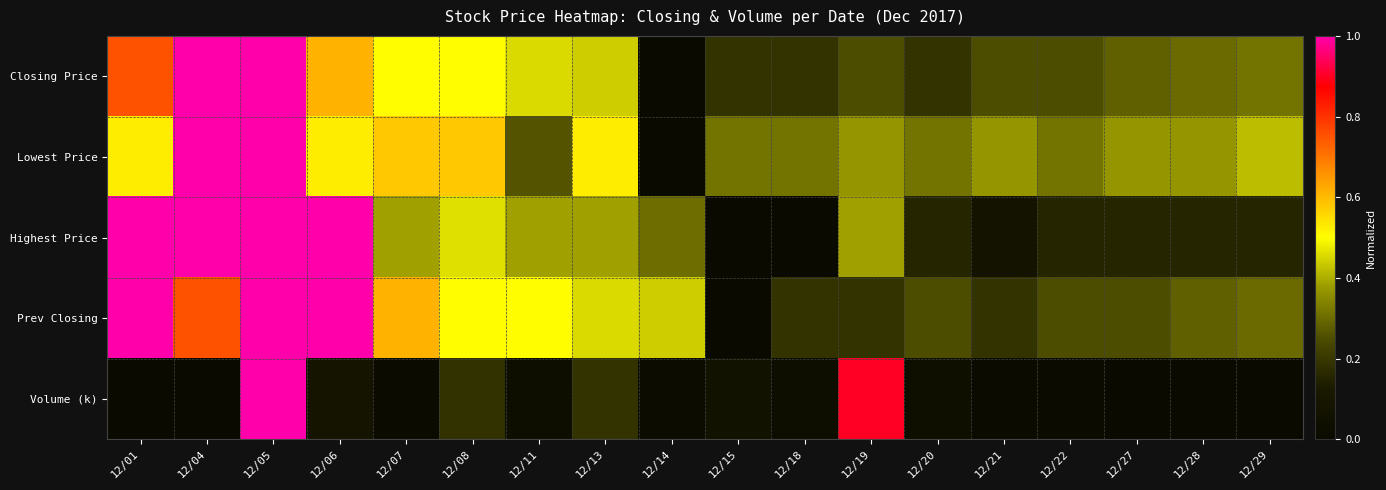

Between 12/05 and 12/29, which is larger?

12/05